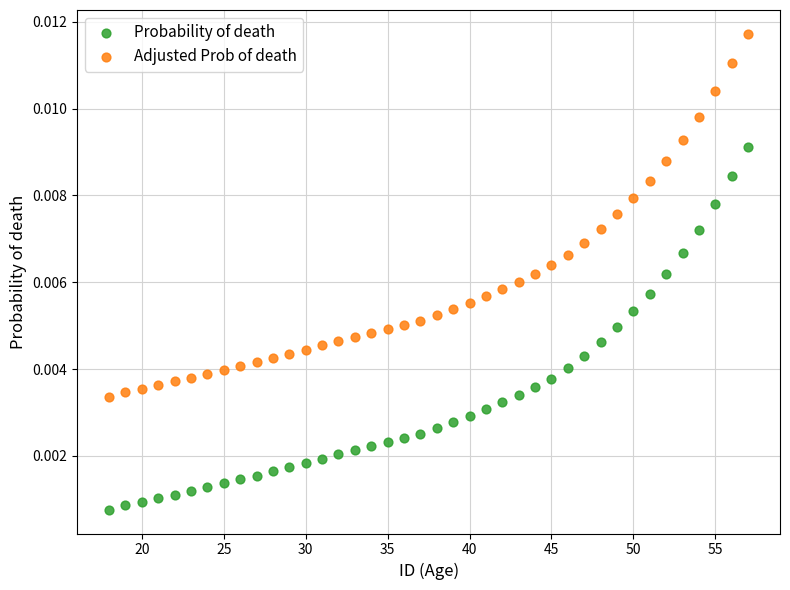

What are all the series names shown in the legend?

Probability of death, Adjusted Prob of death